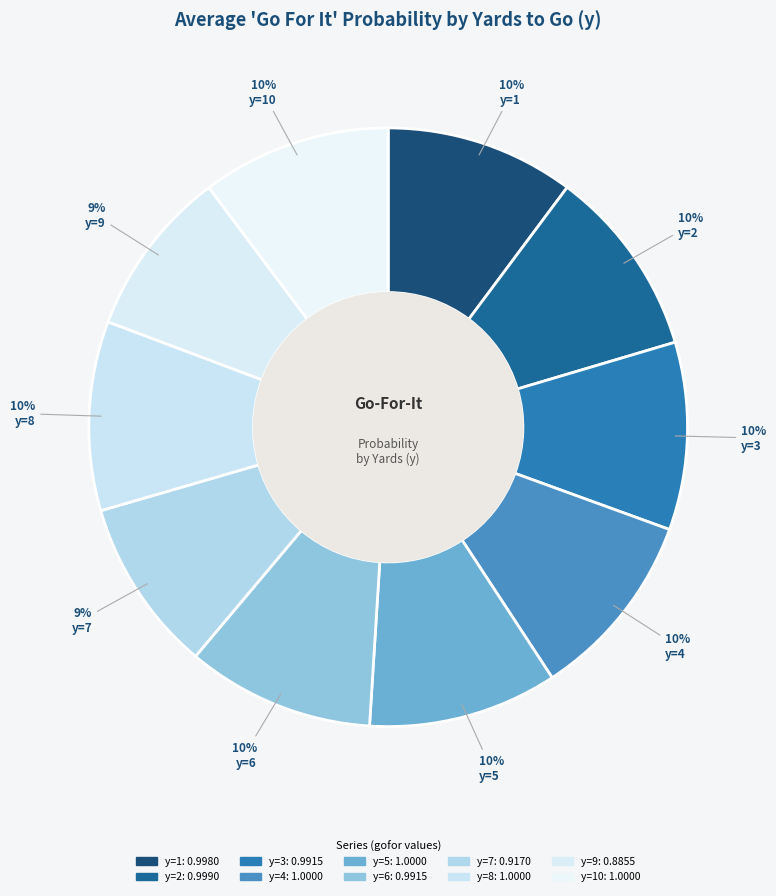

Which category has the biggest portion of the pie?

y=4